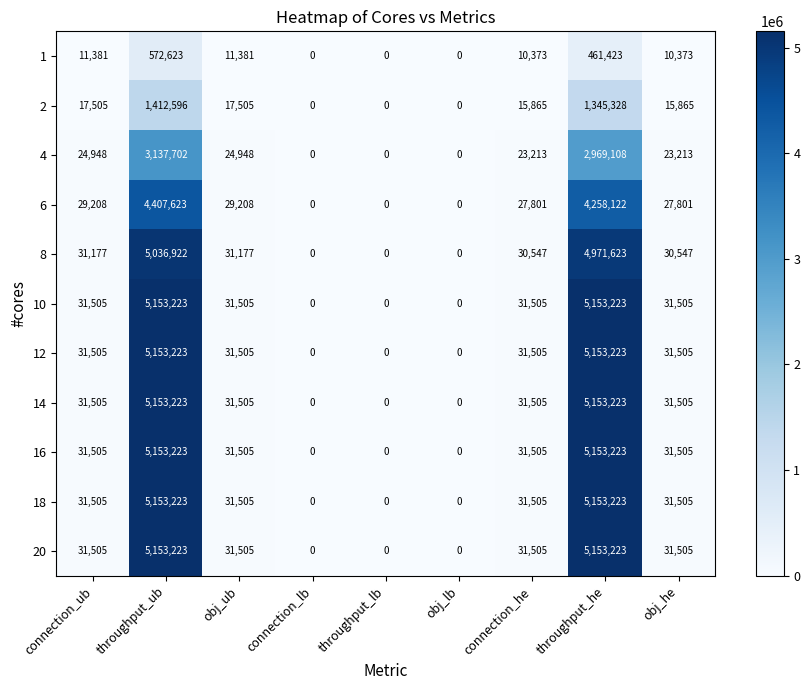

The 2 series shows 6217 at connection_he. True or false?

False